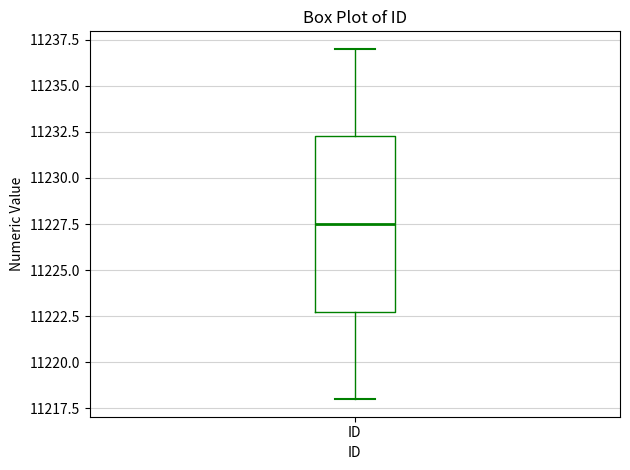

Read this box plot against the y-axis: the position of the median line, the range covered by the box, and the ends of both whiskers. The values are not printed on the chart, so give them approximately, as read against the axis.

median 11227.5, box 11223.0 to 11232.5, whiskers 11218.0 to 11237.0